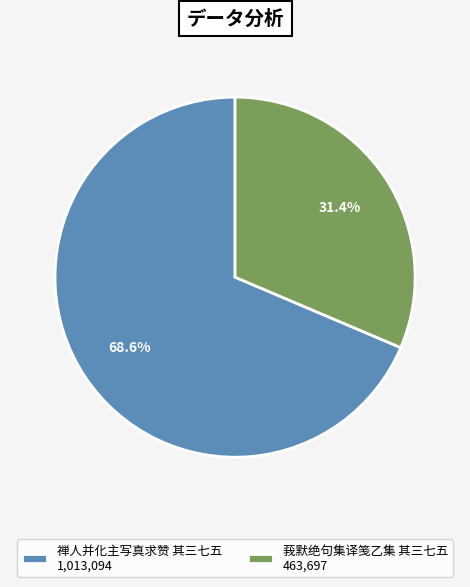

Which has a higher value, 禅人并化主写真求赞 其三七五 1,013,094 or 莪默绝句集译笺乙集 其三七五 463,697?

禅人并化主写真求赞 其三七五 1,013,094